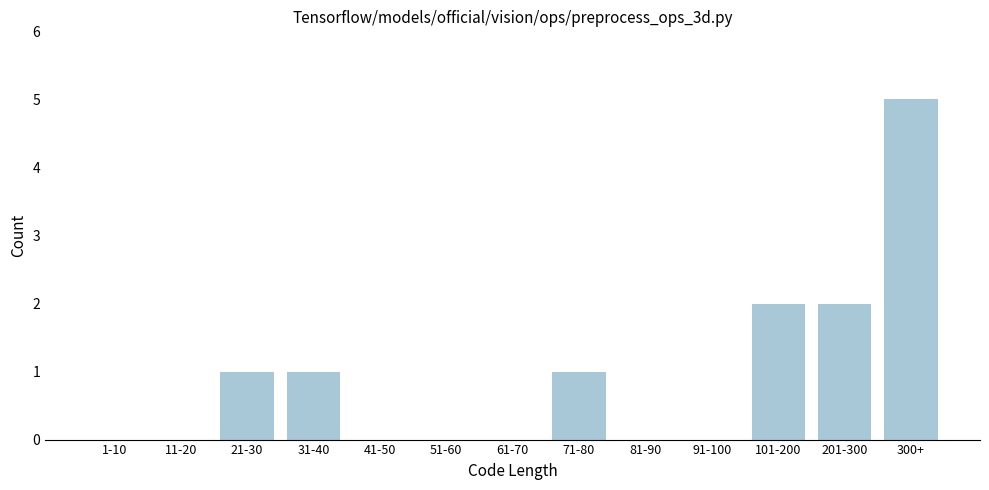

Reading right to left, what are all the values shown in this chart?

300+=5	201-300=2	101-200=2	91-100=0	81-90=0	71-80=1	61-70=0	51-60=0	41-50=0	31-40=1	21-30=1	11-20=0	1-10=0